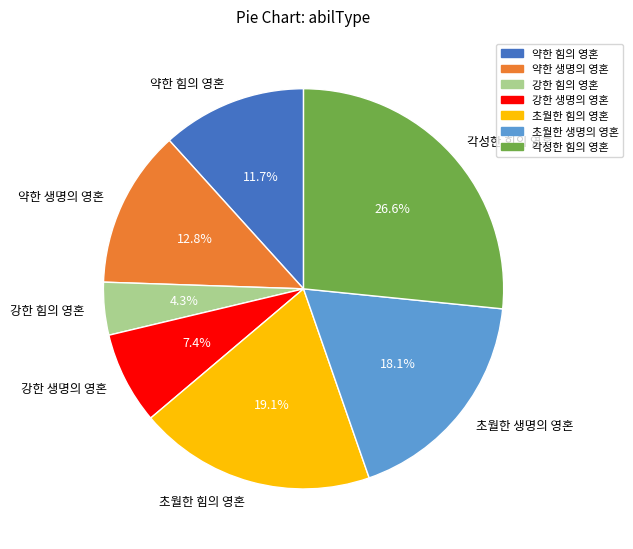

To the nearest percent, what portion does 초월한 생명의 영혼 represent?

18%